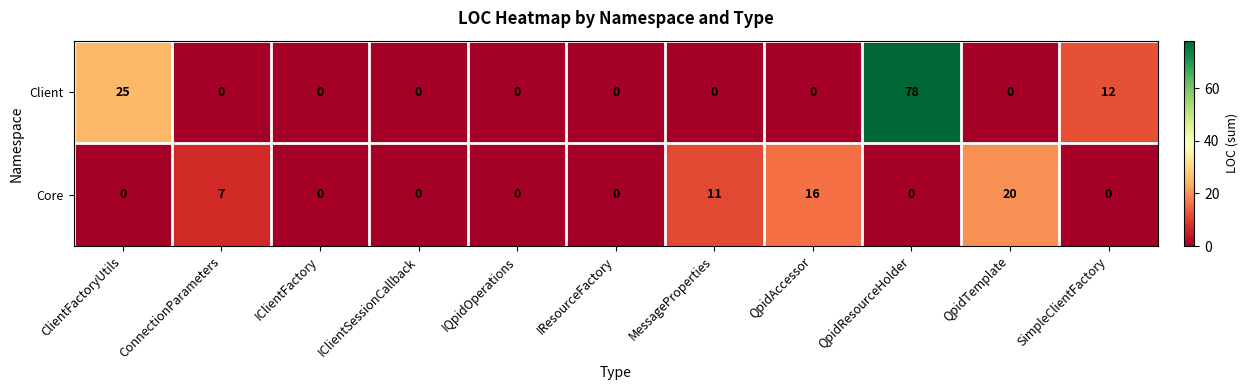

What is the spread (max minus min) of values at QpidAccessor?

16